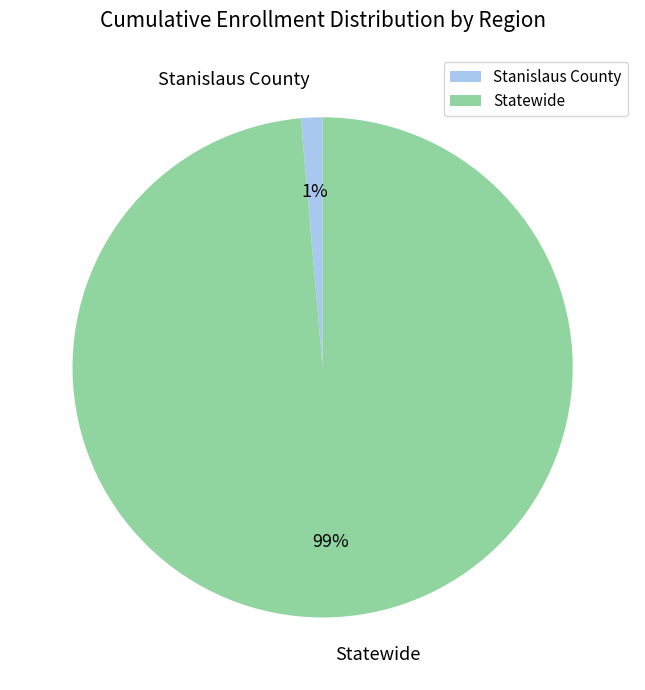

How many slices are in this pie chart?

2